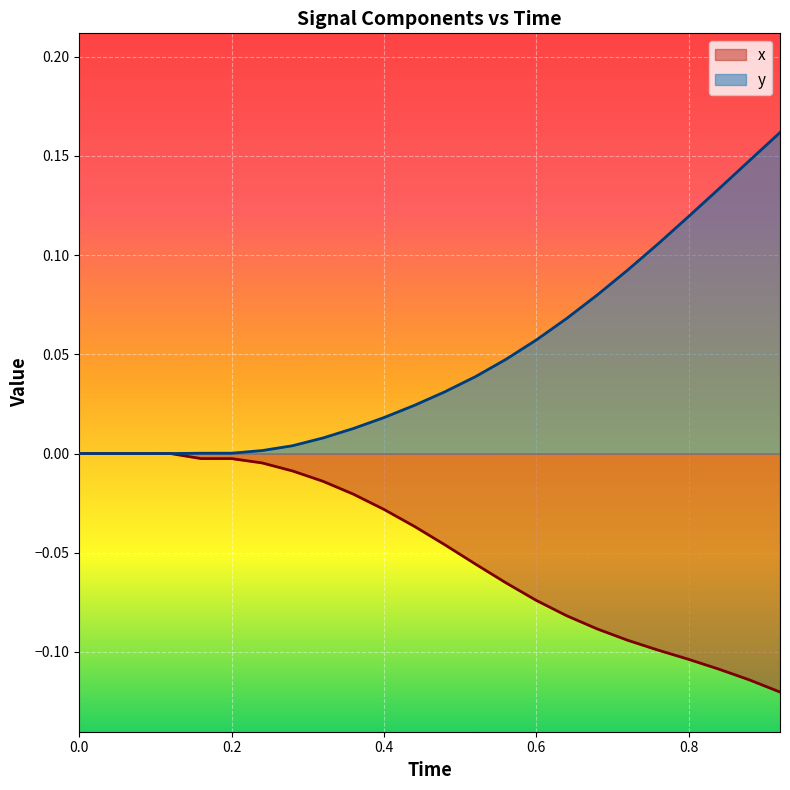

How many lines are shown in the chart?

2